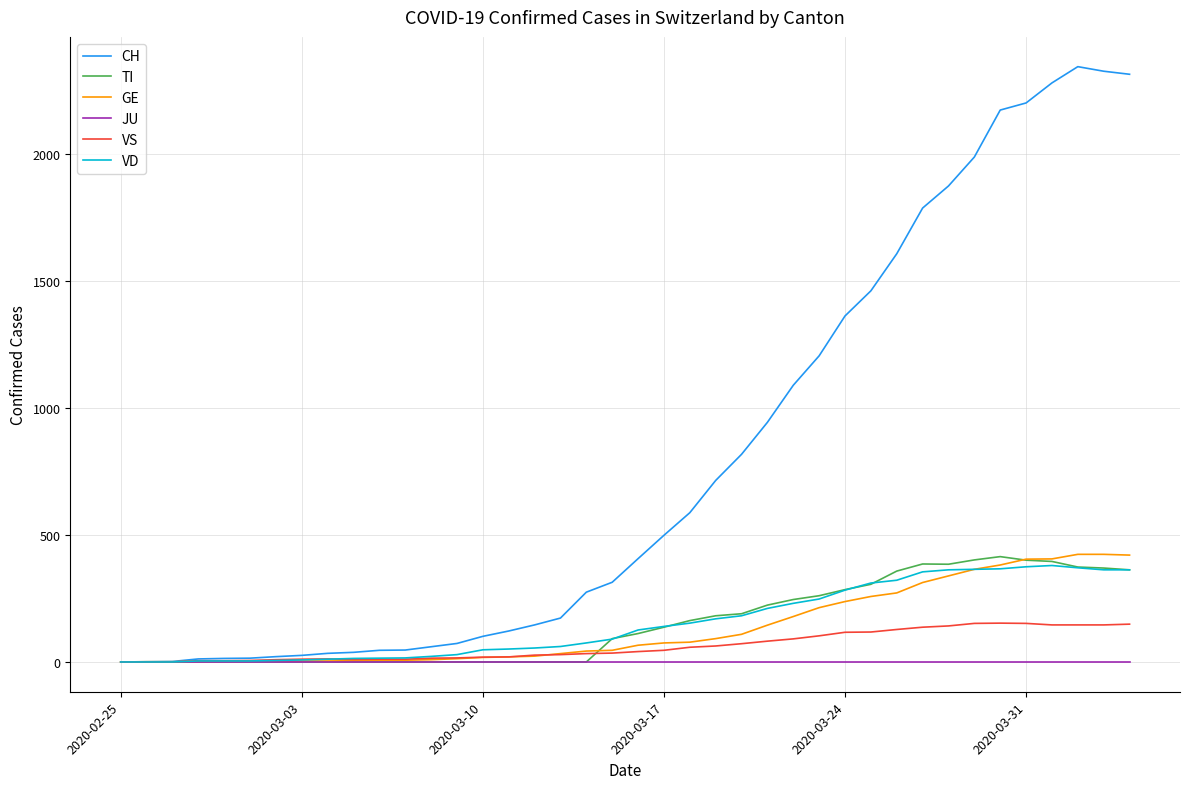

Which series has the largest range (max minus min)?

CH